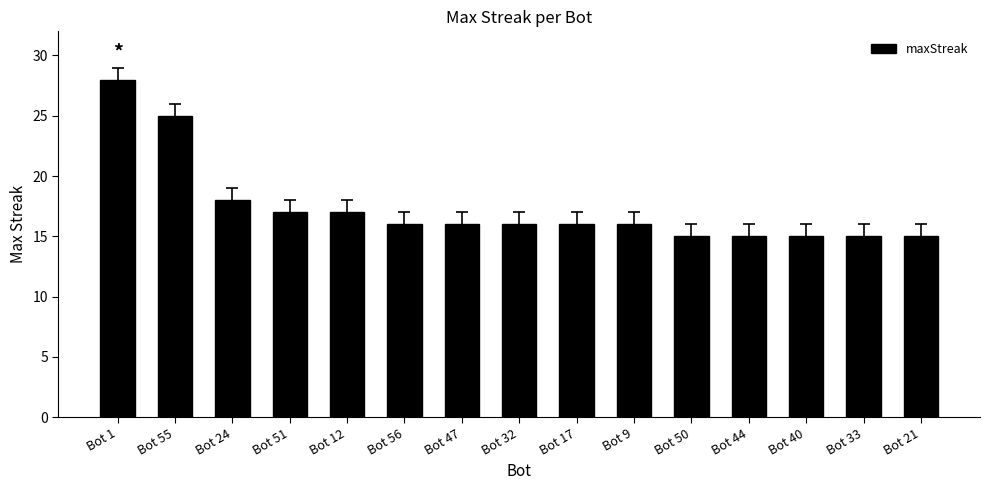

What is the sum of the values at Bot 56 and Bot 44?

31